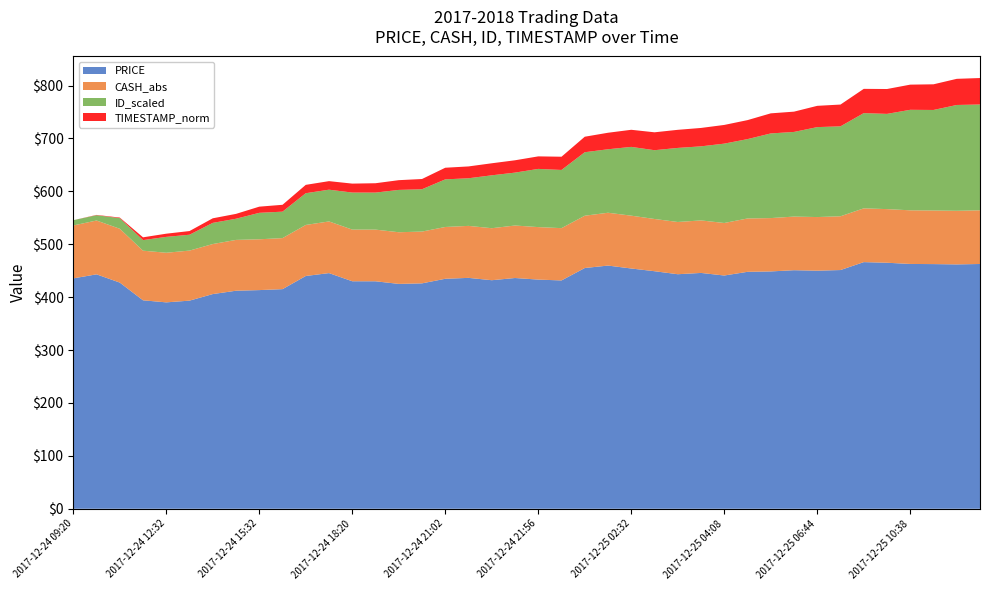

Reading right to left, extract all data points from this chart.

PRICE: 462.6	461.9	462.5	462.7	465.0	466.2	451.2	450.0	450.9	448.6	447.8	440.9	445.7	443.3	449.0	454.1	459.6	455.0	431.5	433.2	436.1	432.0	436.4	434.7	426.0	425.0	430.0	430.0	445.4	440.0	415.1	413.3	412.1	405.8	393.4	390.1	394.0	427.5	443.1	435.4
CASH_abs: 101.5	101.3	101.3	101.4	101.4	101.6	101.6	101.4	101.4	100.8	100.8	99.3	99.3	98.7	98.7	99.9	99.9	98.8	98.8	99.2	99.2	98.3	98.3	97.9	97.9	97.7	97.7	97.7	97.7	96.5	96.5	96.0	96.0	94.6	94.6	93.8	93.8	101.8	101.8	100.0
ID_scaled: 20.0	20.0	19.0	19.0	18.0	18.0	17.0	17.0	16.0	16.0	15.0	15.0	14.0	14.0	13.0	13.0	12.0	12.0	11.0	11.0	10.0	10.0	9.0	9.0	8.0	8.0	7.0	7.0	6.0	6.0	5.0	5.0	4.0	4.0	3.0	3.0	2.0	2.0	1.0	1.0
TIMESTAMP_norm: 1514202960.0	1514201880.0	1514200080.0	1514198280.0	1514197200.0	1514195040.0	1514186040.0	1514184240.0	1514180640.0	1514179920.0	1514175960.0	1514174880.0	1514173800.0	1514172720.0	1514172000.0	1514169120.0	1514166960.0	1514163360.0	1514155080.0	1514152560.0	1514151840.0	1514150760.0	1514150040.0	1514149320.0	1514144280.0	1514142480.0	1514141040.0	1514139600.0	1514138160.0	1514137440.0	1514132040.0	1514129520.0	1514124840.0	1514123760.0	1514120520.0	1514118720.0	1514117280.0	1514109360.0	1514108280.0	1514107200.0